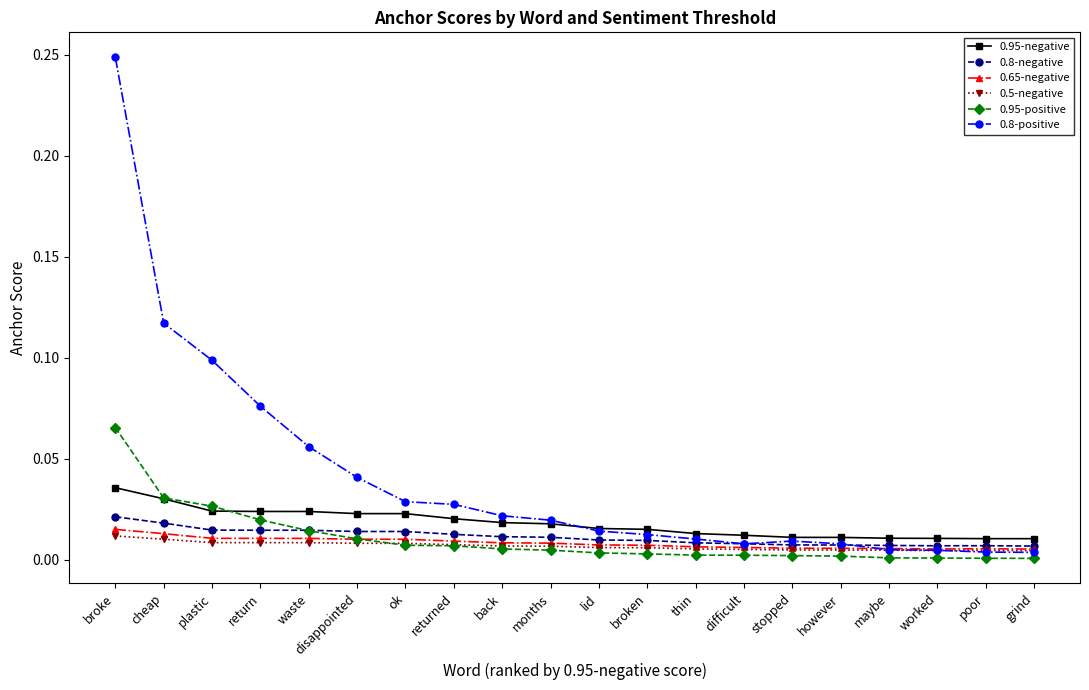

Count the 0.8-negative values in the range 0 to 1.

20